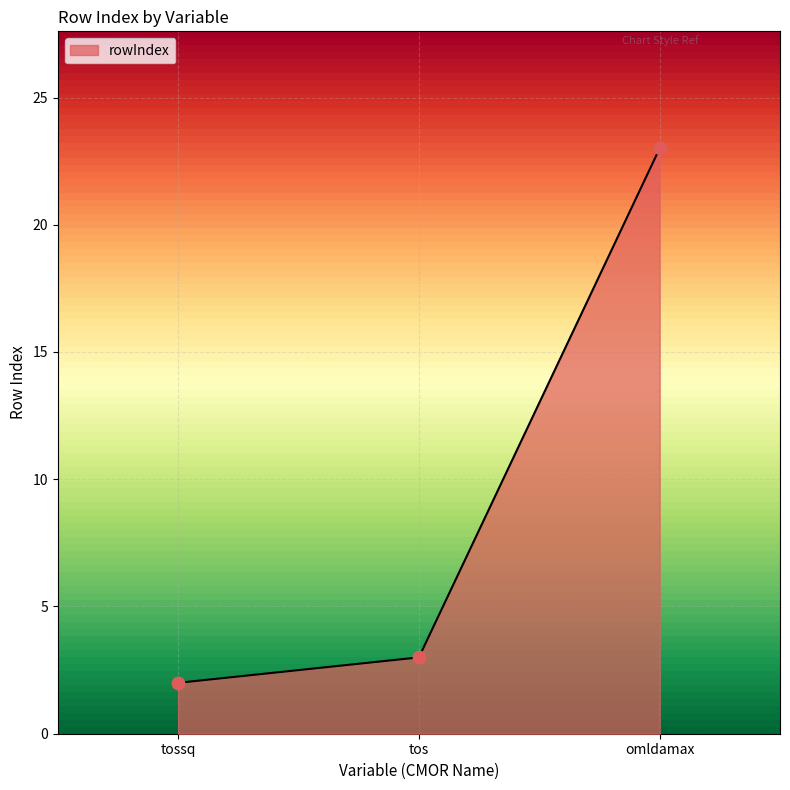

What is the change in value from tos to omldamax?

+20